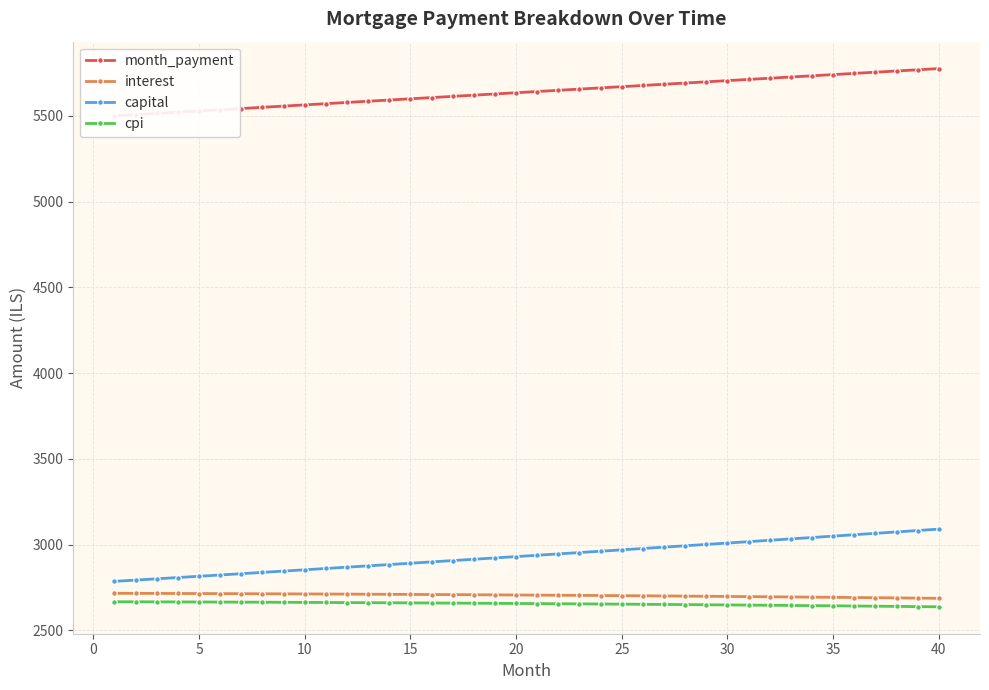

True or false: cpi and capital intersect in this chart.

False